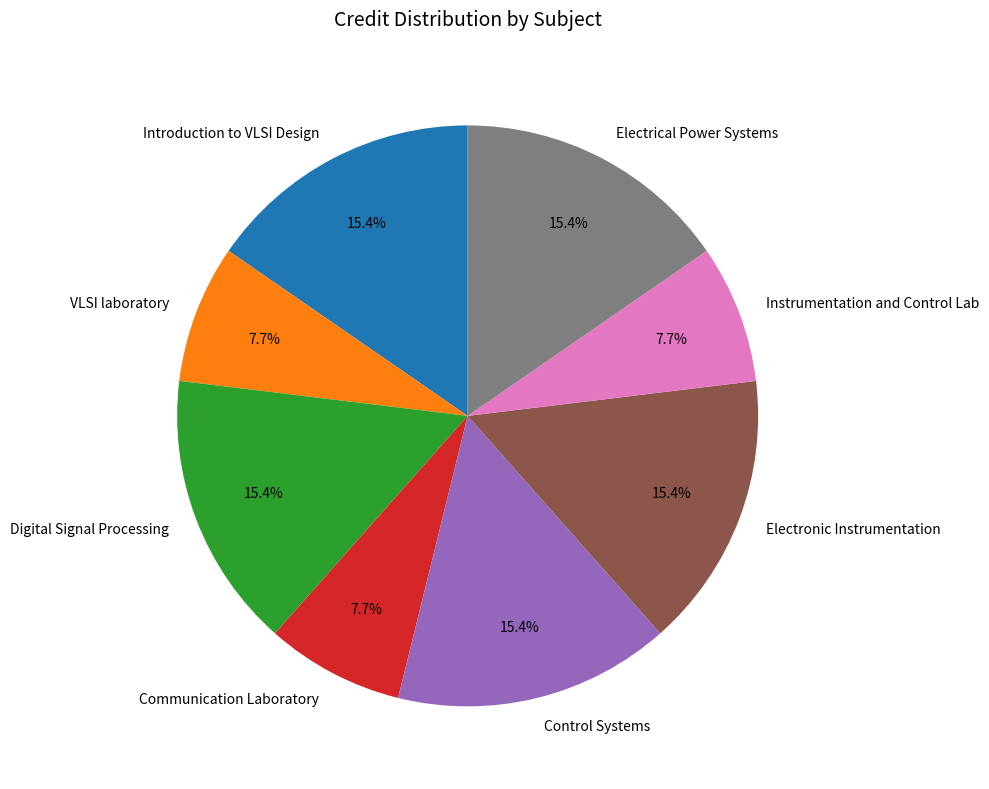

How many segments does this pie chart have?

8